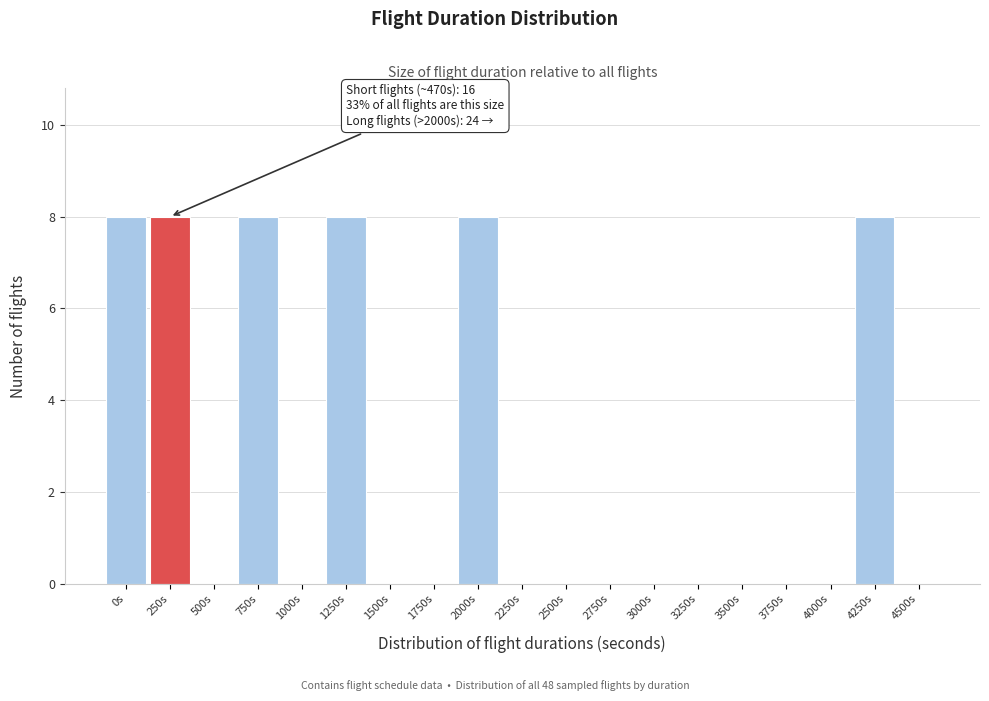

Reading left to right, extract all data points from this chart.

0s=8	250s=8	500s=0	750s=8	1000s=0	1250s=8	1500s=0	1750s=0	2000s=8	2250s=0	2500s=0	2750s=0	3000s=0	3250s=0	3500s=0	3750s=0	4000s=0	4250s=8	4500s=0